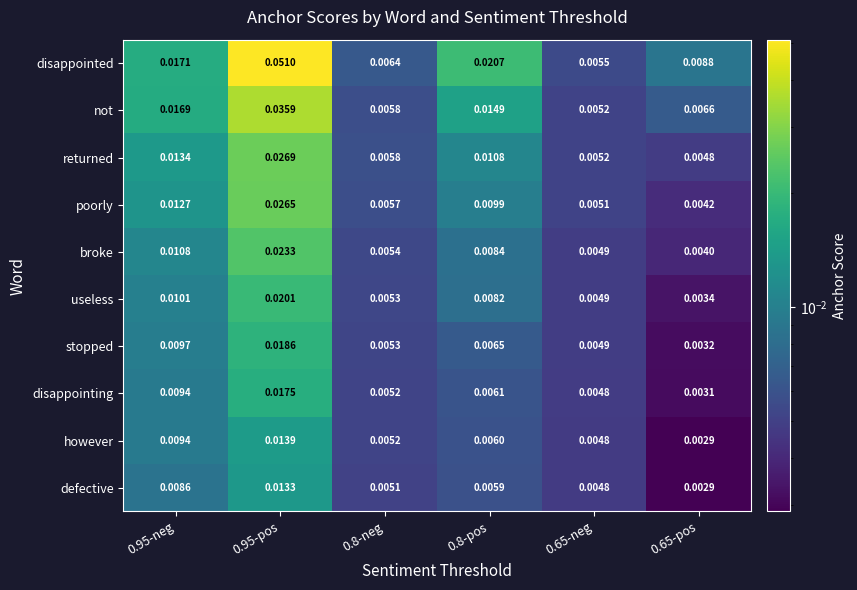

Is the value of however at 0.95-neg greater than the value of stopped at 0.8-neg?

Yes